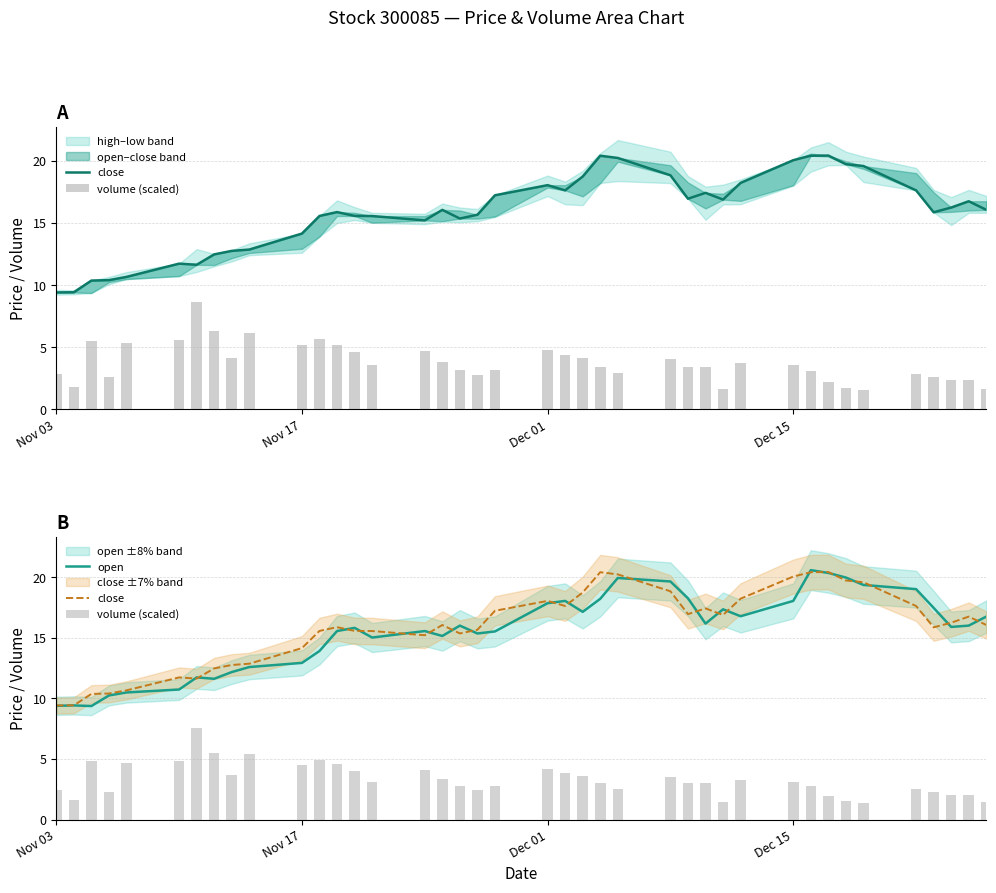

Reading left to right, extract all data points from this chart.

close: 9.4	9.4	10.4	10.4	10.7	11.7	11.6	12.5	12.8	12.9	14.1	15.6	15.9	15.6	15.6	15.2	16.1	15.4	15.7	17.2	18.0	17.6	18.7	20.4	20.2	18.8	17.0	17.4	16.9	18.2	20.1	20.4	20.4	19.7	19.6	17.6	15.9	16.2	16.7	16.1
volume (scaled): 2.5	1.6	4.8	2.3	4.6	4.9	7.6	5.5	3.6	5.4	4.5	4.9	4.5	4.0	3.1	4.1	3.4	2.7	2.4	2.8	4.2	3.9	3.6	3.0	2.5	3.5	3.0	3.0	1.4	3.3	3.1	2.7	2.0	1.5	1.4	2.5	2.3	2.1	2.1	1.4
open: 9.4	9.4	9.4	10.2	10.5	10.7	11.7	11.6	12.2	12.6	12.9	13.9	15.6	15.8	15.0	15.6	15.1	16.0	15.4	15.5	17.9	18.0	17.1	18.2	19.9	19.6	18.3	16.2	17.4	16.8	18.0	20.6	20.3	20.0	19.4	19.0	17.5	15.9	16.0	16.7